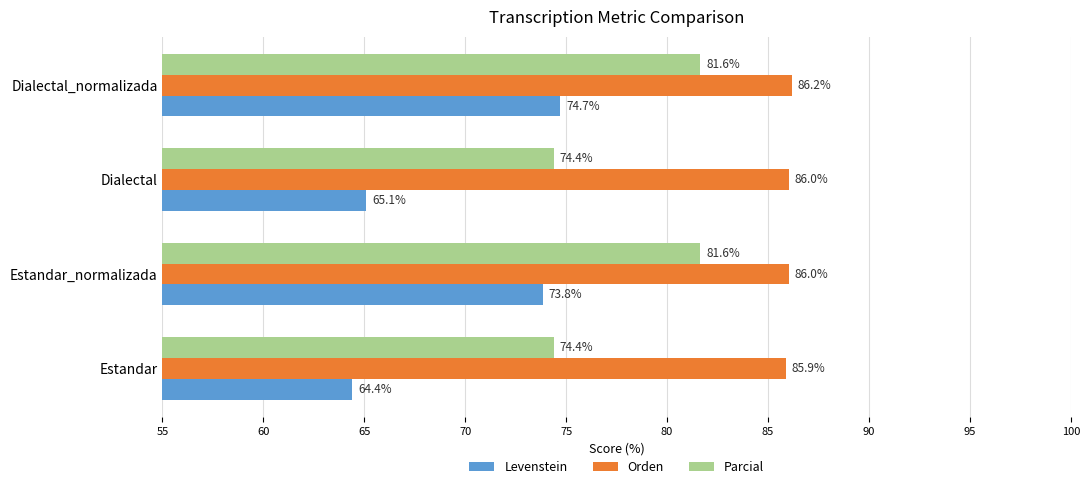

Which series has the largest total across all categories?

Orden